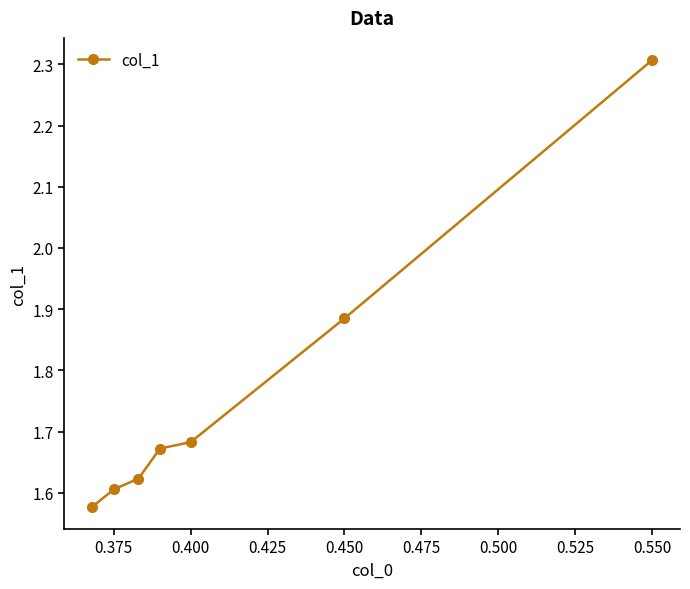

What is the difference between the maximum and minimum values?

0.7